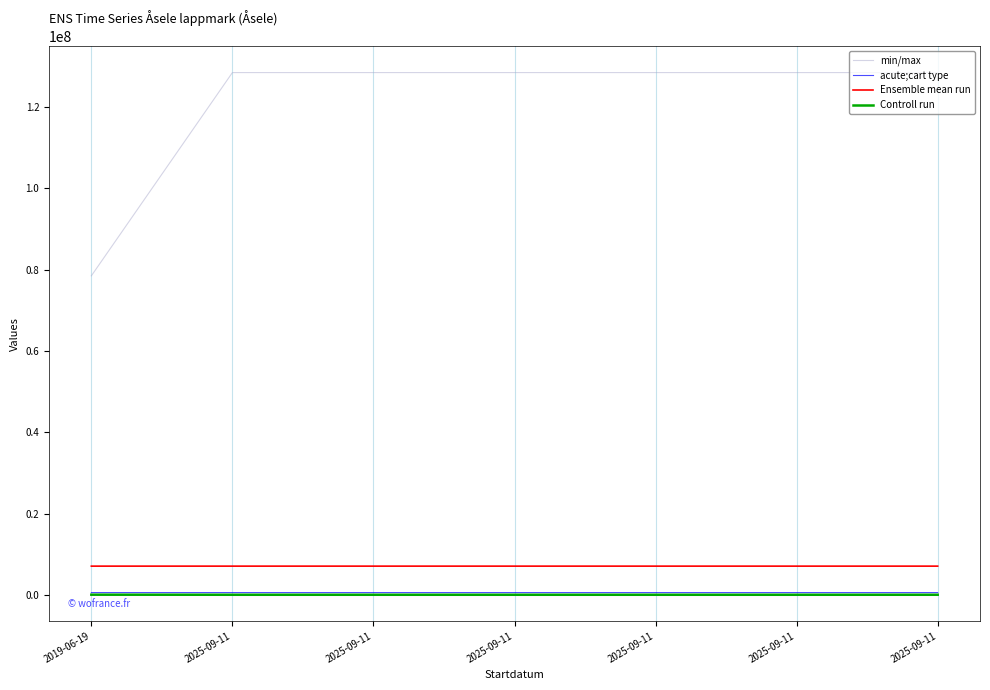

At which category does acute;cart type reach its first local valley?

2025-09-11